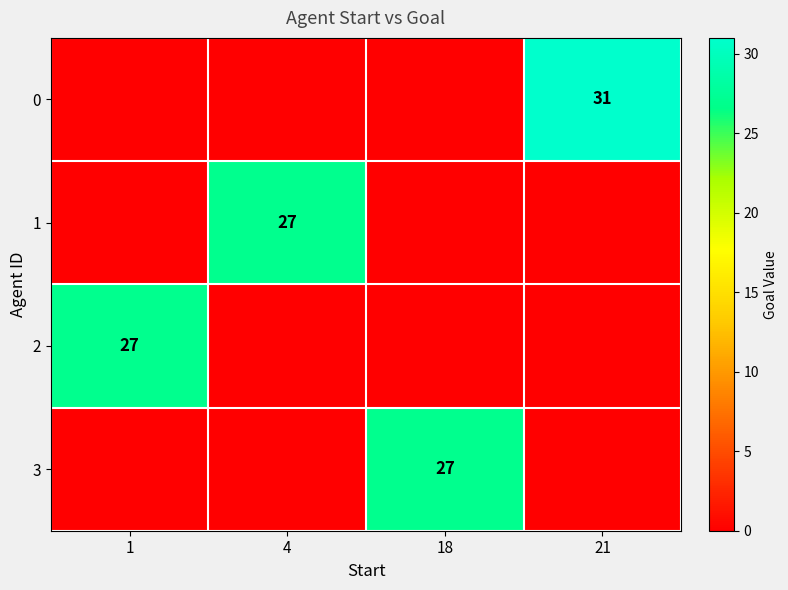

True or false: 2 has a value of 27 at 1.

True